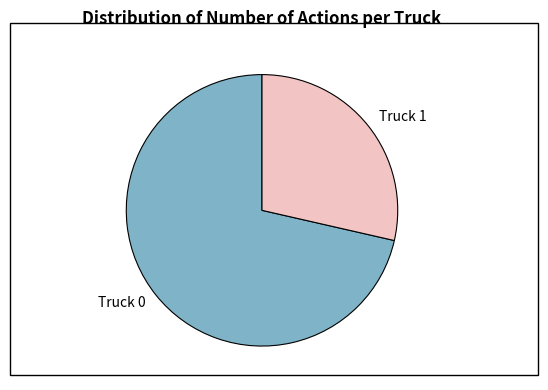

Which slice represents more than half of the pie?

Truck 0